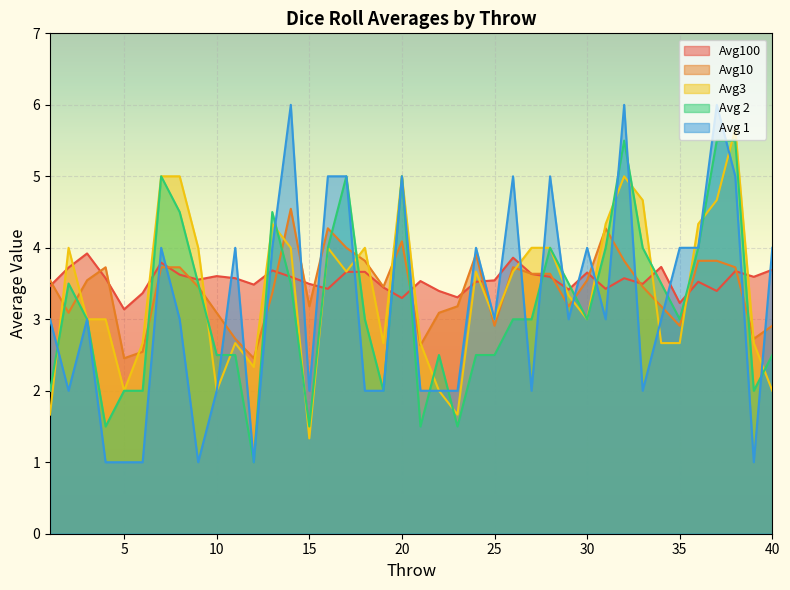

What are all the series names shown in the legend?

Avg100, Avg10, Avg3, Avg 2, Avg 1